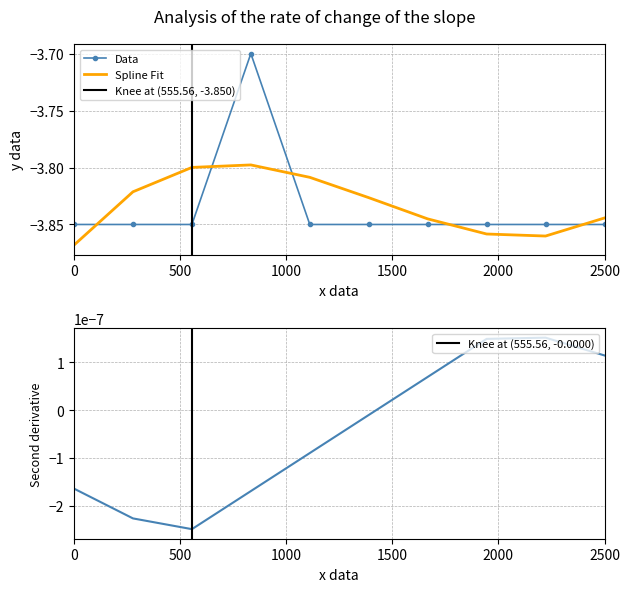

How many intersections are there between Spline Fit and Data?

5